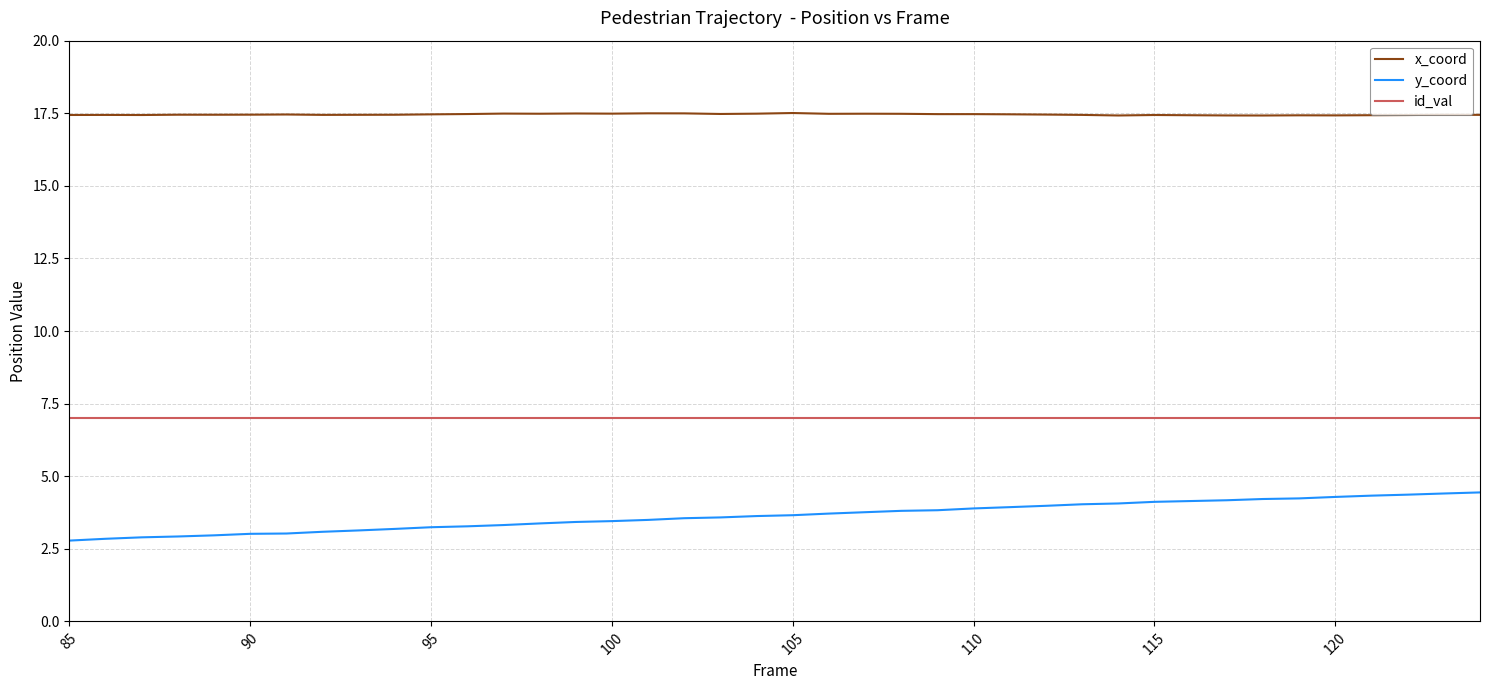

True or false: id_val and x_coord cross at least once.

False